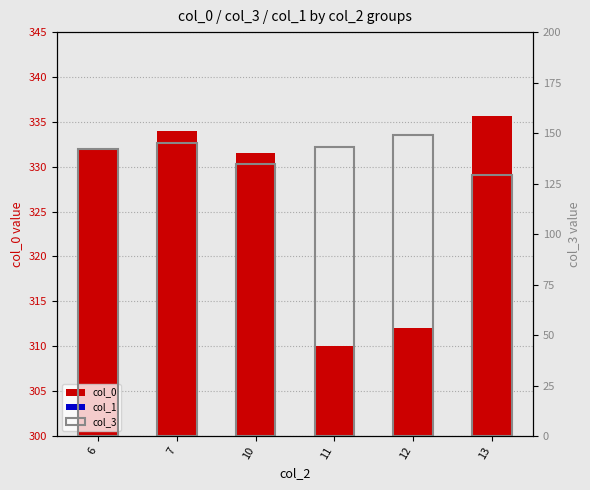

Rank the series by their maximum value, from lowest to highest.

col_1, col_3, col_0